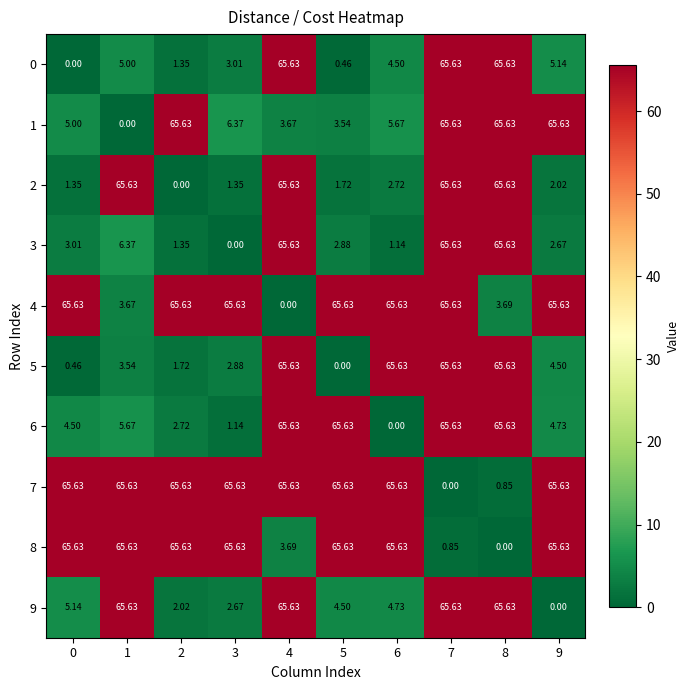

Is the value of 3 at 8 greater than the value of 6 at 1?

Yes